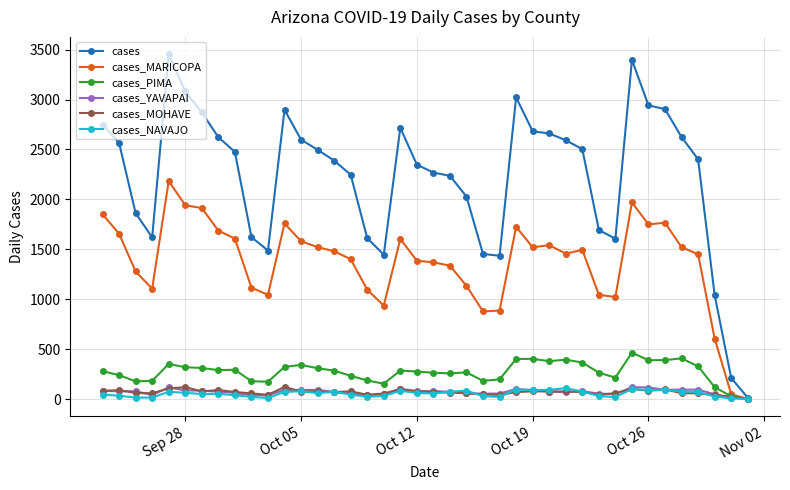

Which series has the largest total across all categories?

cases